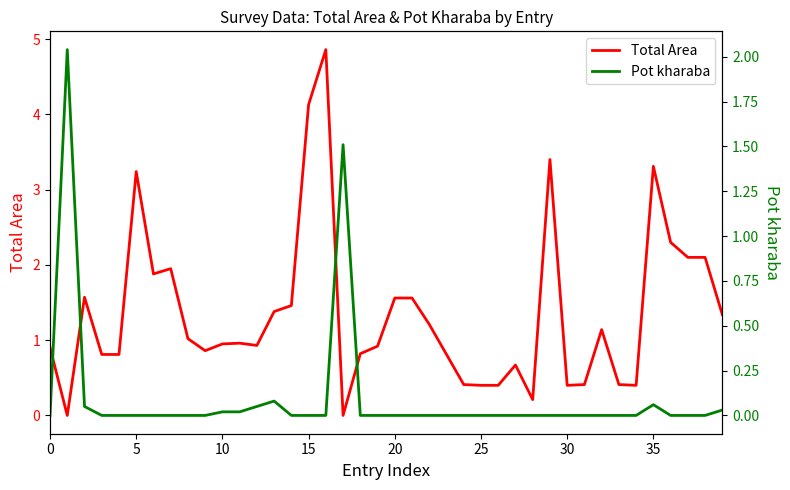

In Total Area, how many points are higher than both neighbors (excluding endpoints)?

9